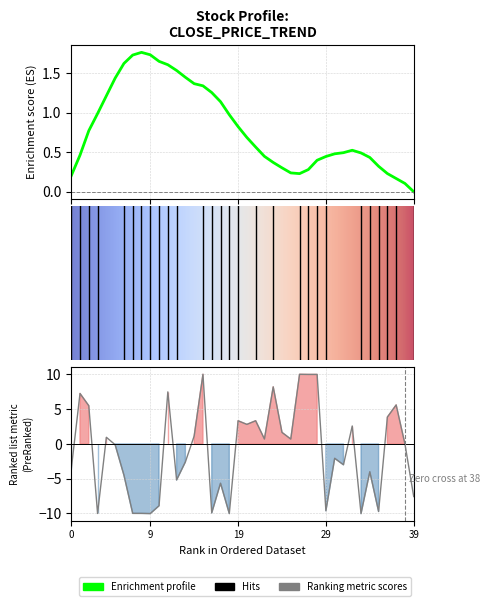

How many data points are above 0?

19